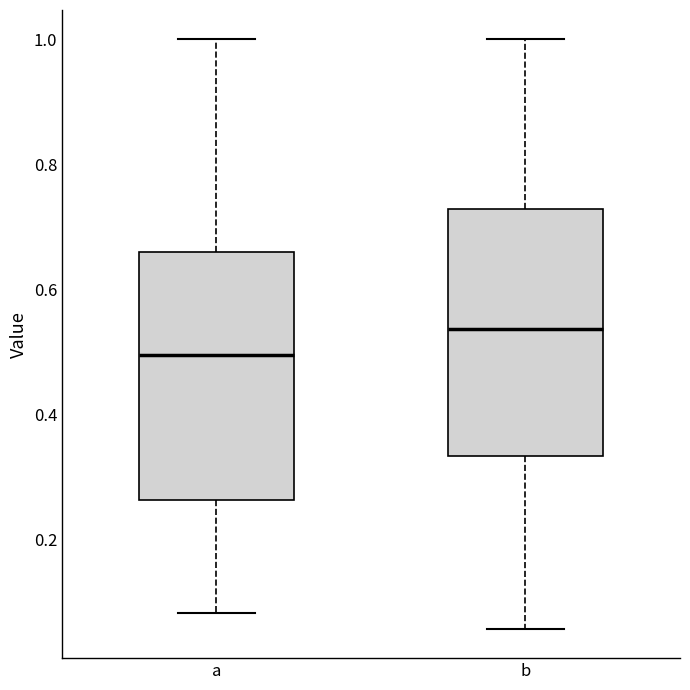

Where does the upper whisker of the box for a end on the y-axis? The values are not printed on the chart, so give them approximately, as read against the axis.

1.00